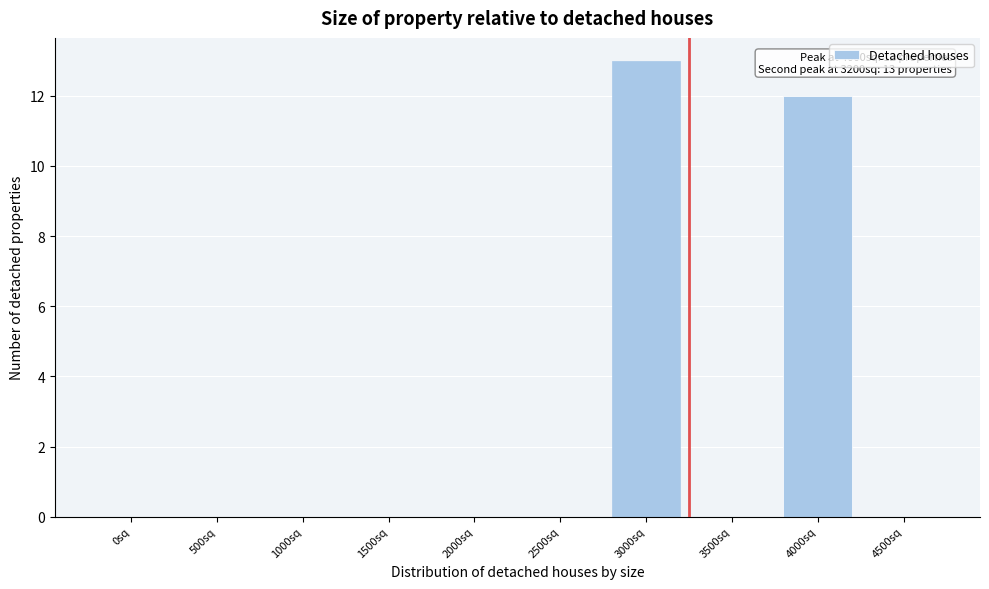

Reading left to right, extract all data points from this chart.

0sq=0	500sq=0	1000sq=0	1500sq=0	2000sq=0	2500sq=0	3000sq=13	3500sq=0	4000sq=12	4500sq=0